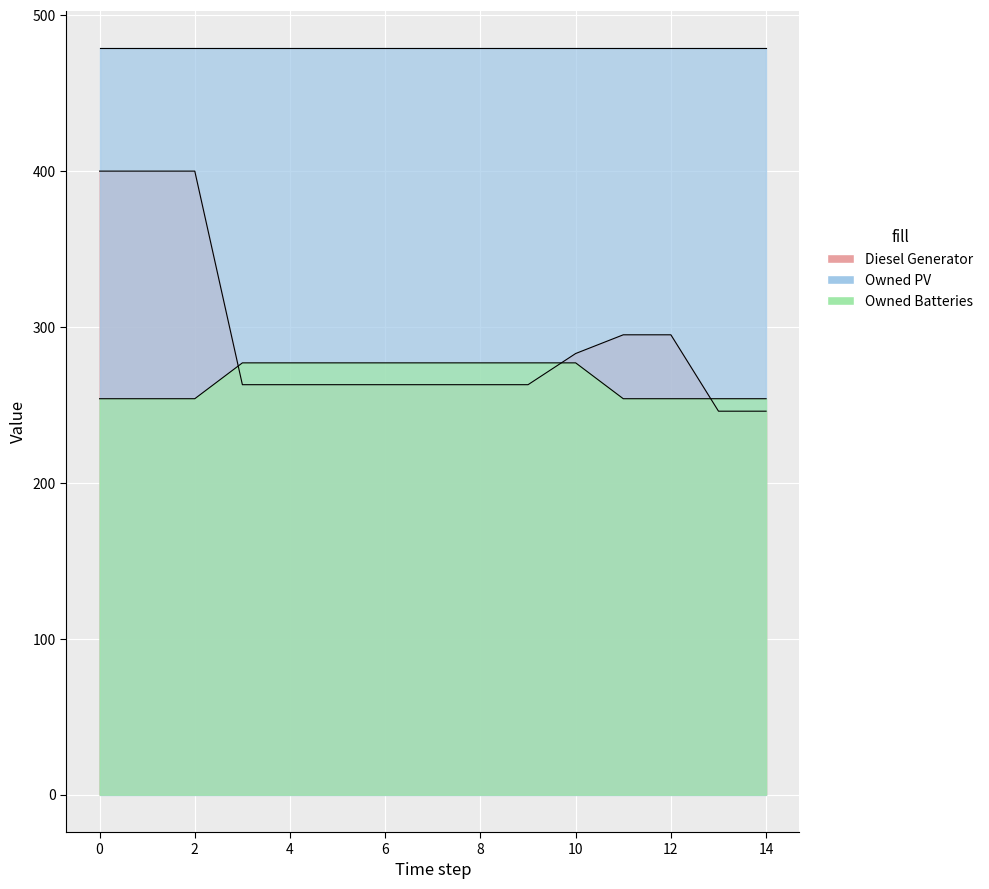

How many lines are shown in the chart?

2